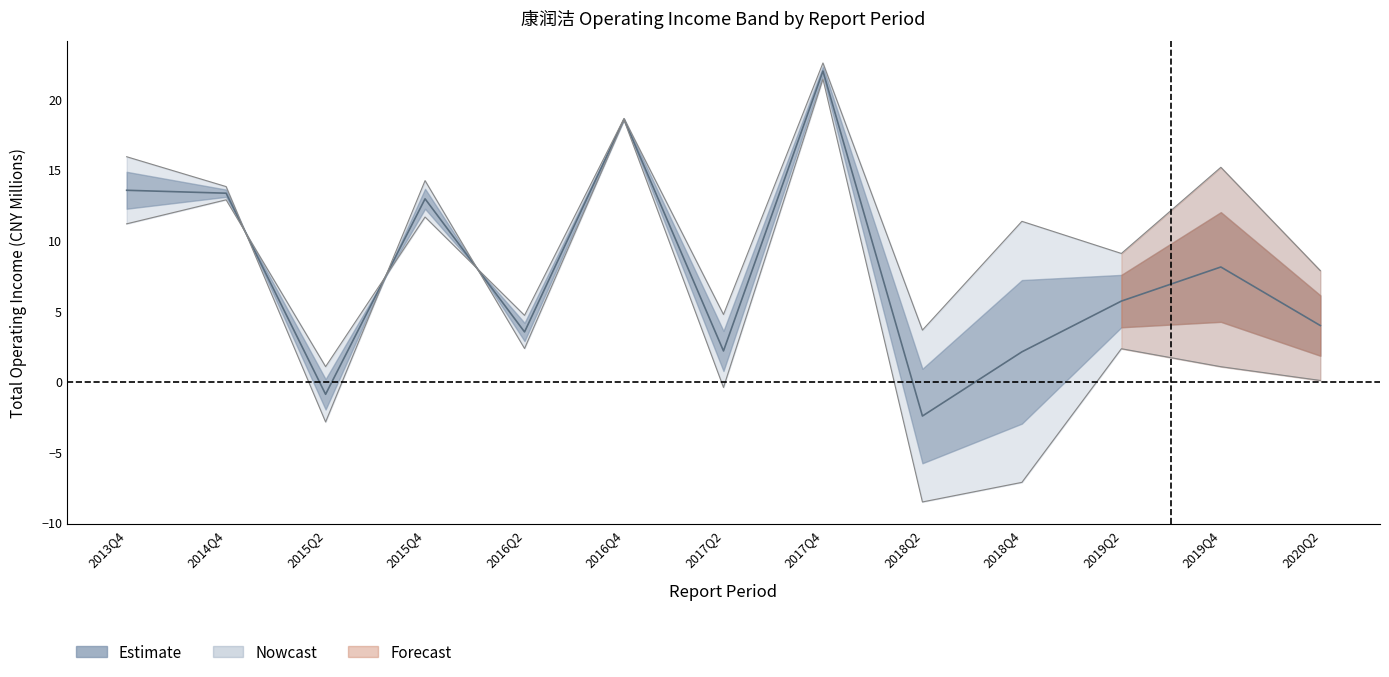

What is the label of the 9th point from the left?

2018Q2